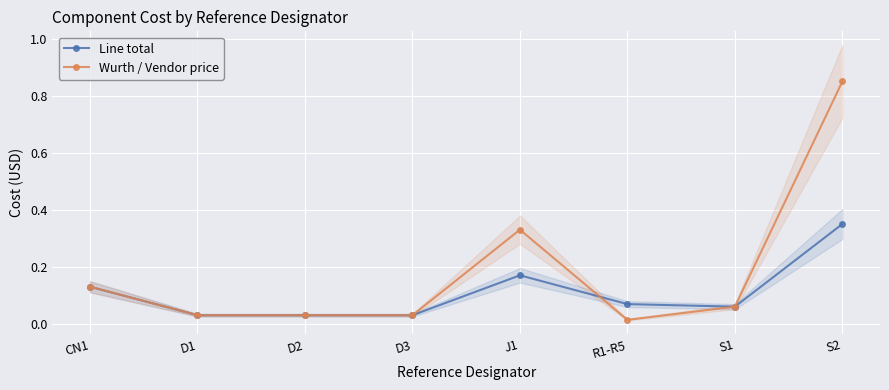

What is the approximate value of Line total at R1-R5?

0.1